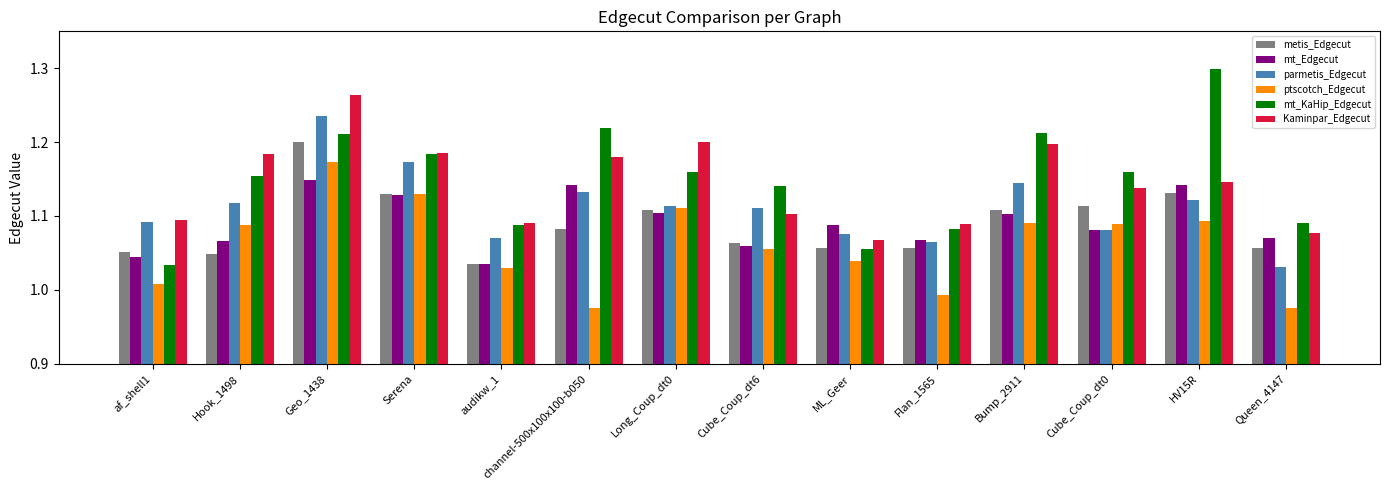

The Kaminpar_Edgecut series shows 1.7 at Queen_4147. True or false?

False